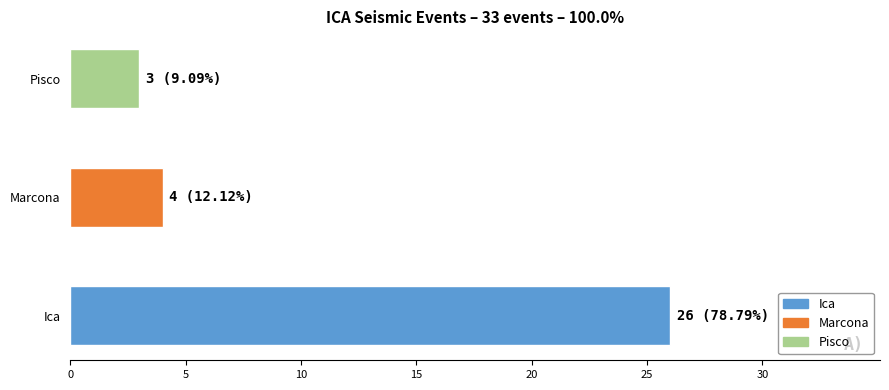

What is the approximate value at Ica?

26